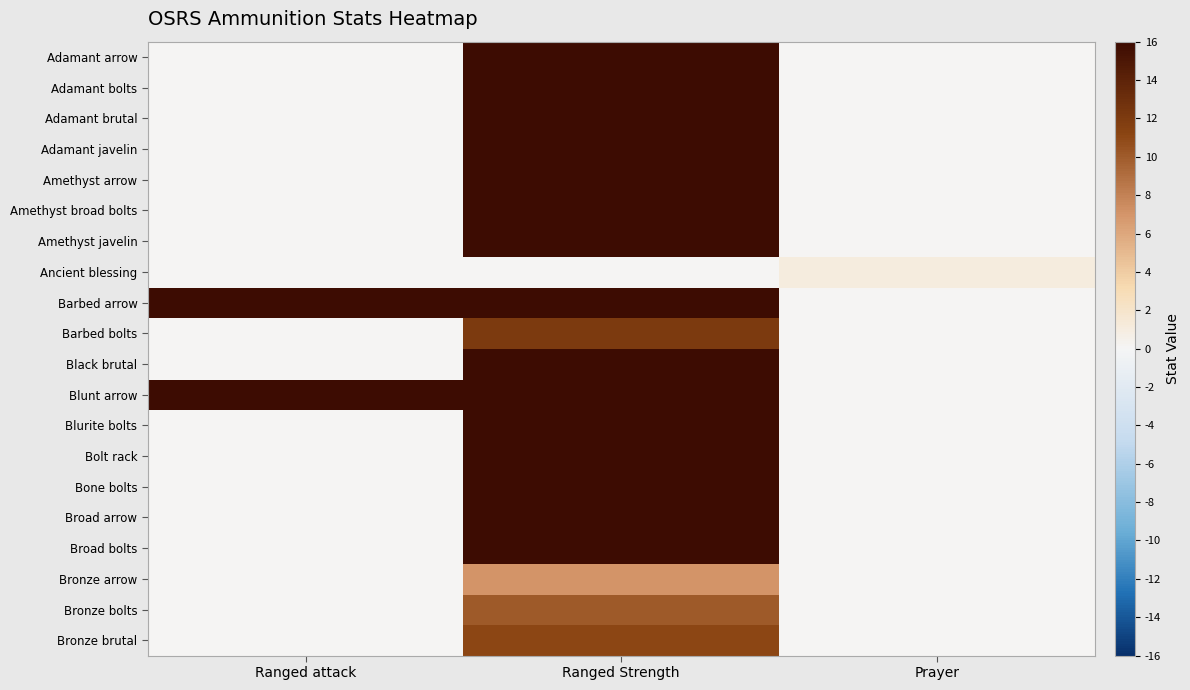

Which series changed the most between Ranged attack and Prayer?

Barbed arrow